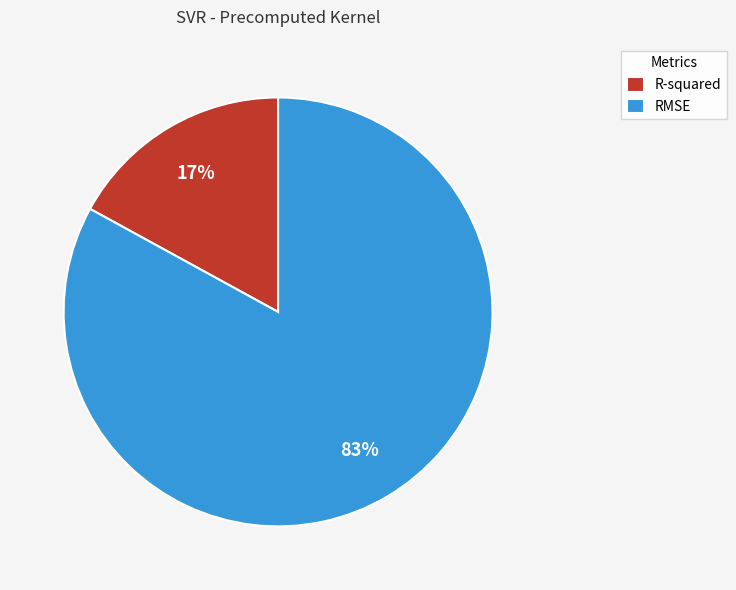

Which category has the biggest portion of the pie?

RMSE